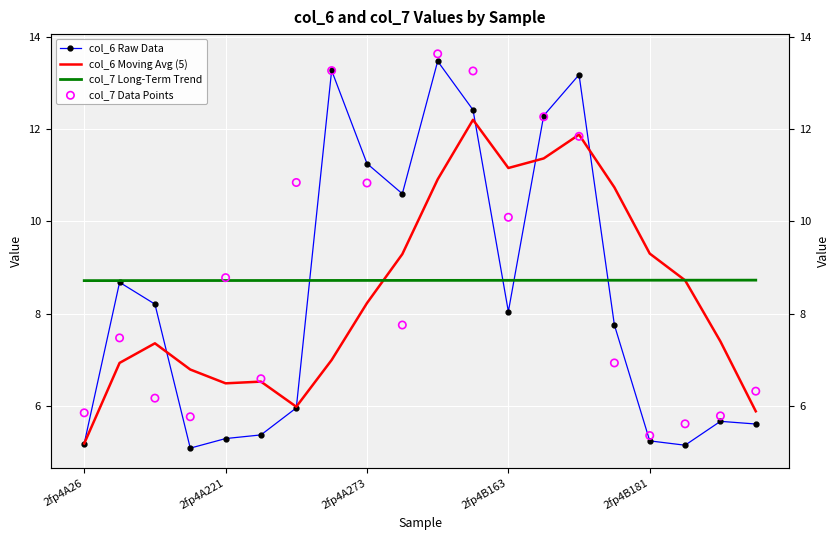

Which series contains the highest Y value?

col_7 Data Points